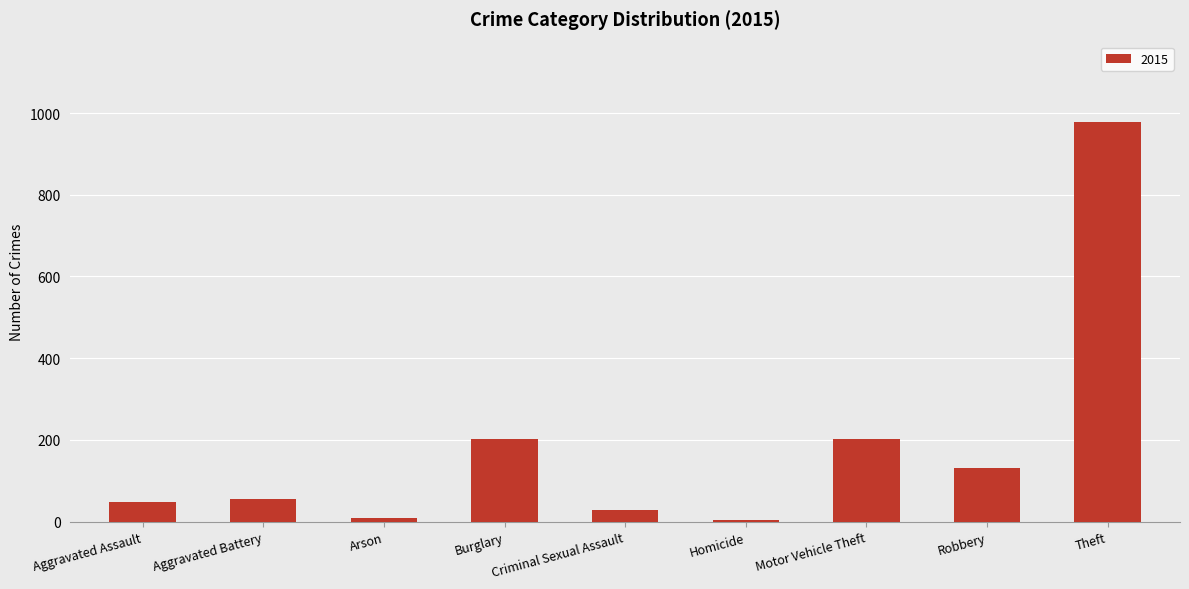

Between Robbery and Aggravated Battery, which is larger?

Robbery